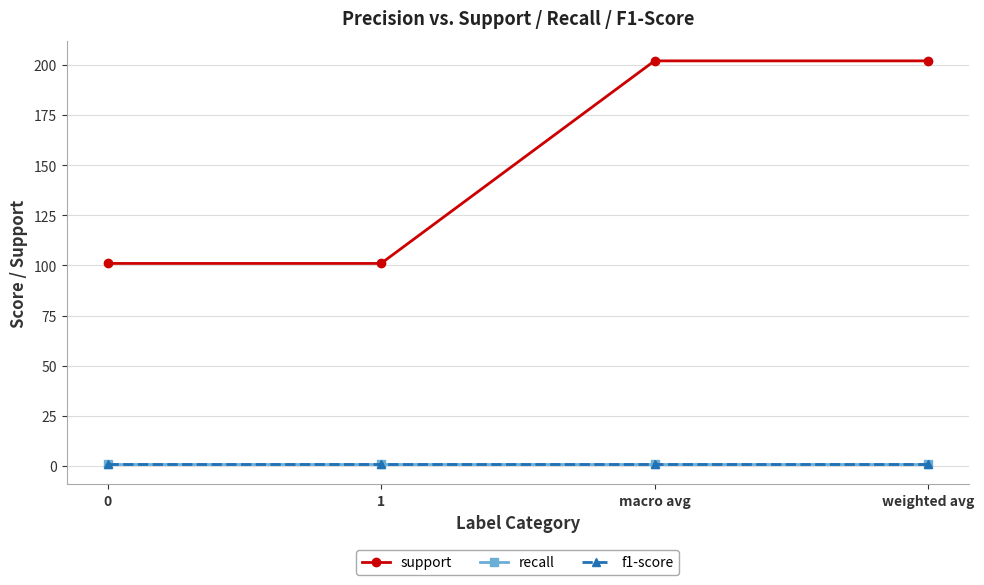

True or false: f1-score and recall cross at least once.

False